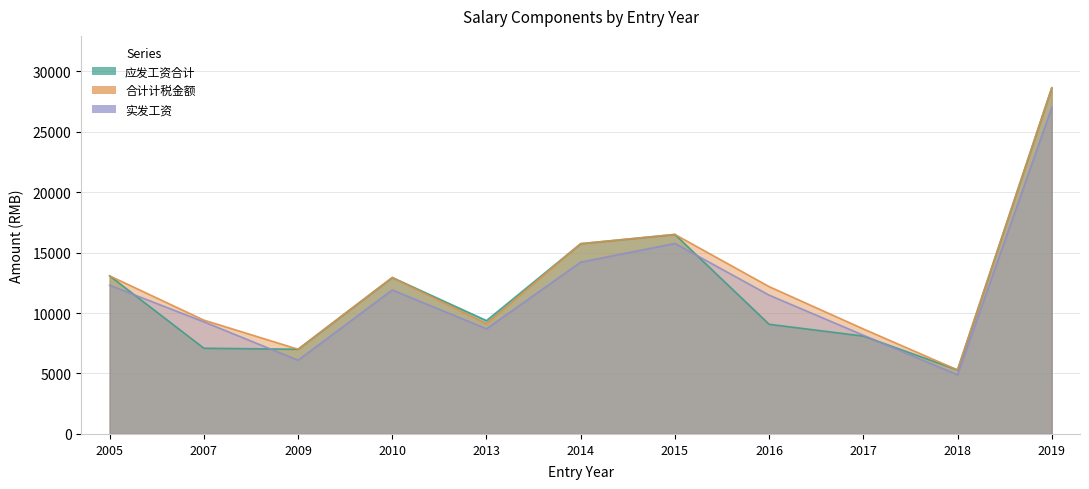

What are all the series names shown in the legend?

应发工资合计, 合计计税金额, 实发工资